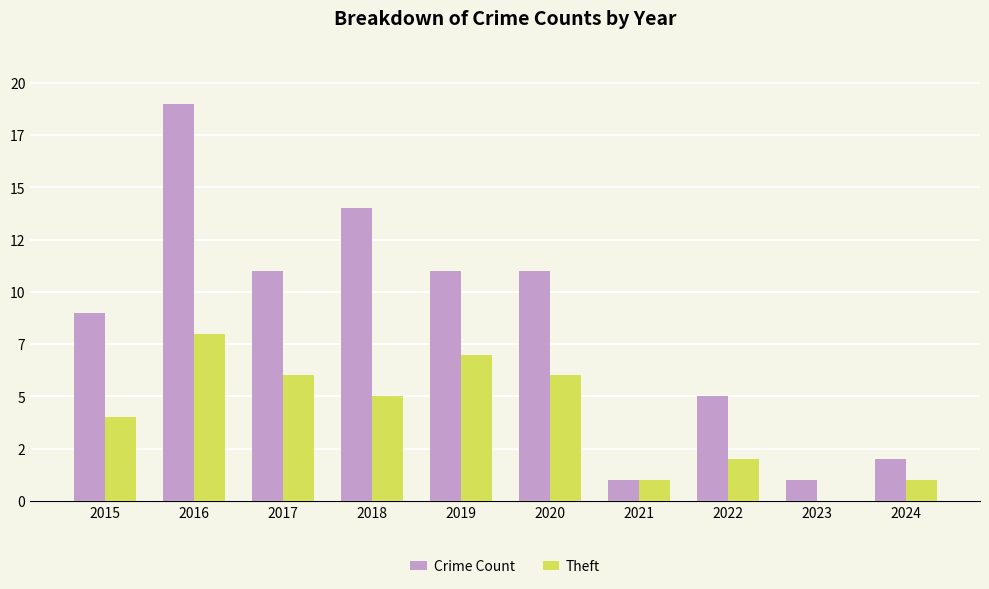

What are all the series names shown in the legend?

Crime Count, Theft